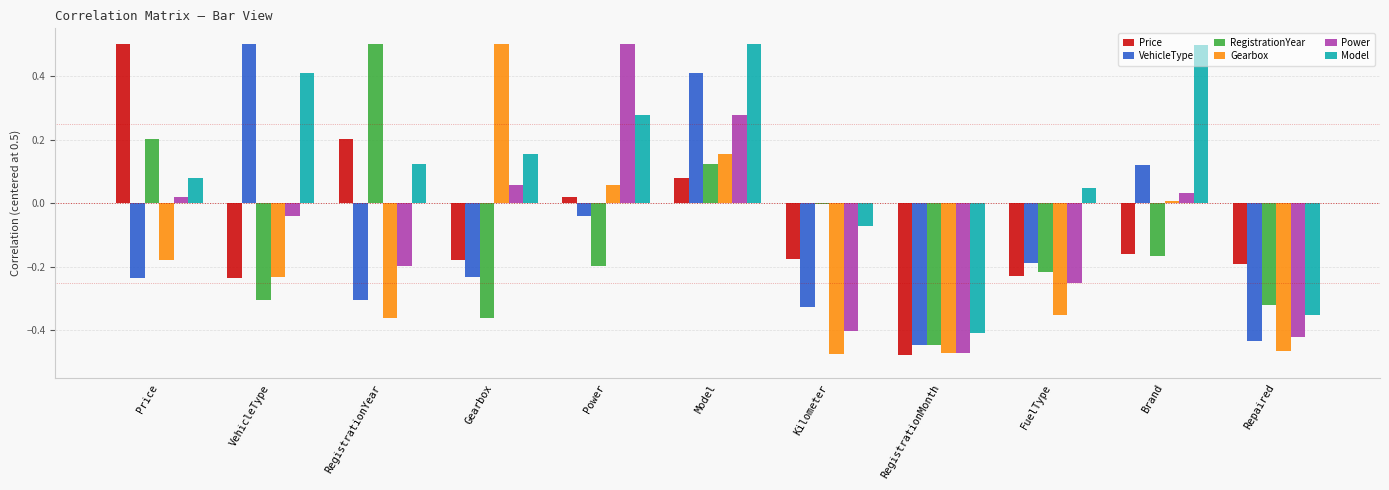

Which series has the largest total across all categories?

Model